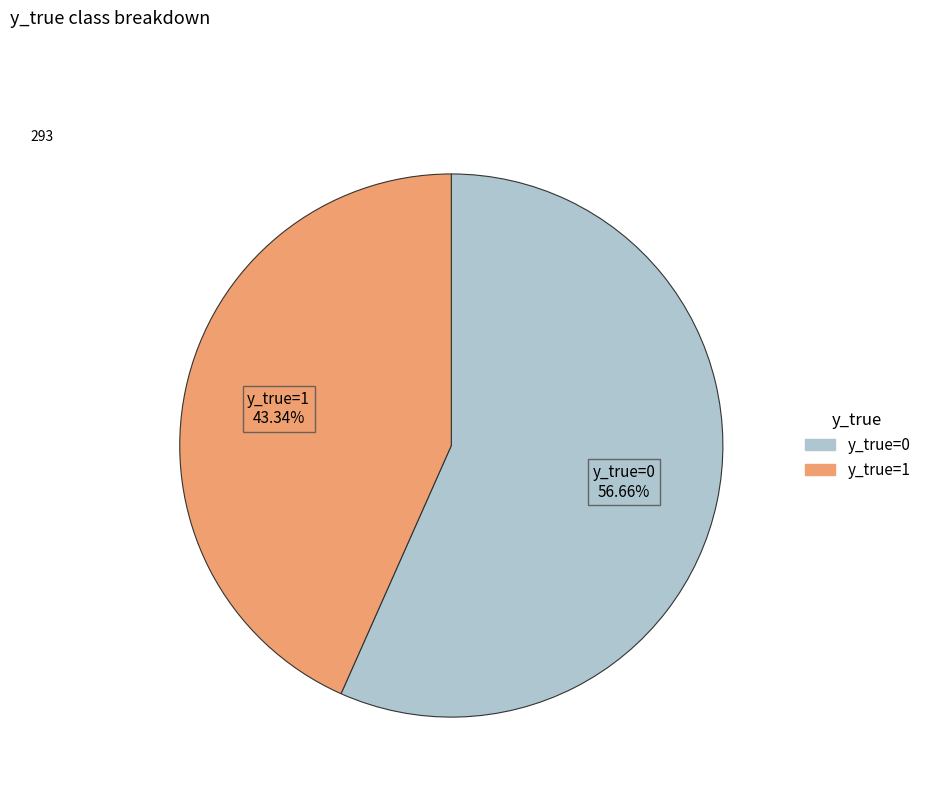

Which category has the smallest portion of the pie?

y_true=1